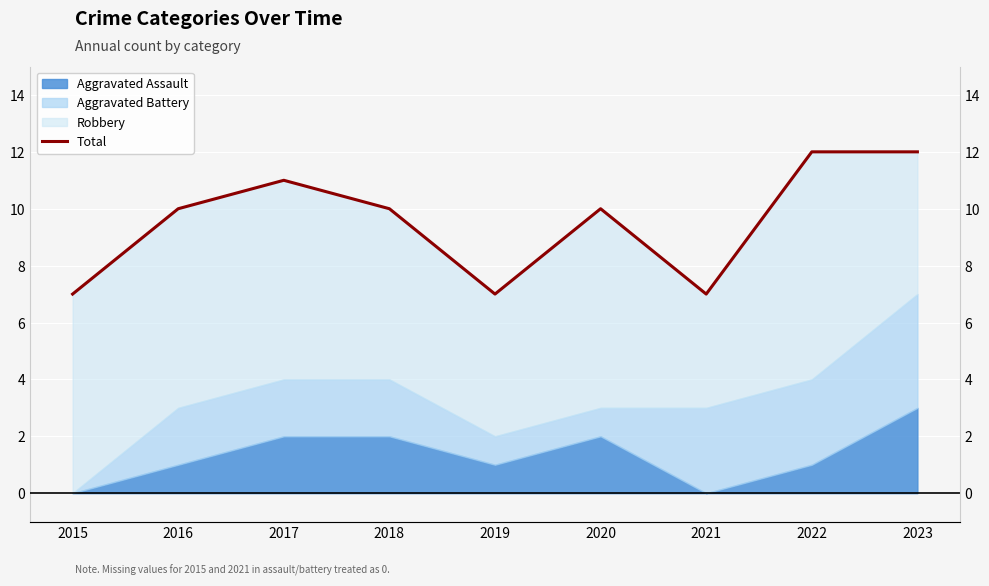

What is the change in value from 2016 to 2021?

-3